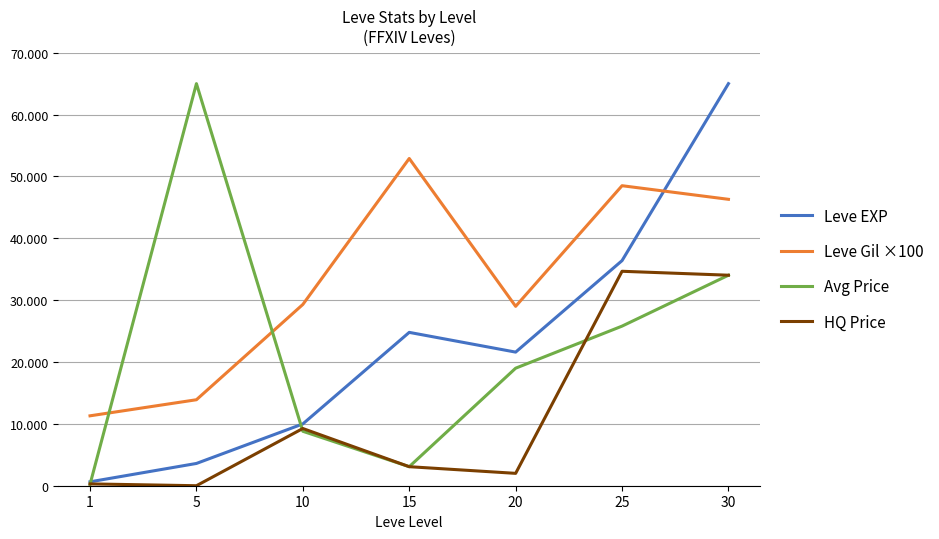

What are all the series names shown in the legend?

Leve EXP, Leve Gil ×100, Avg Price, HQ Price